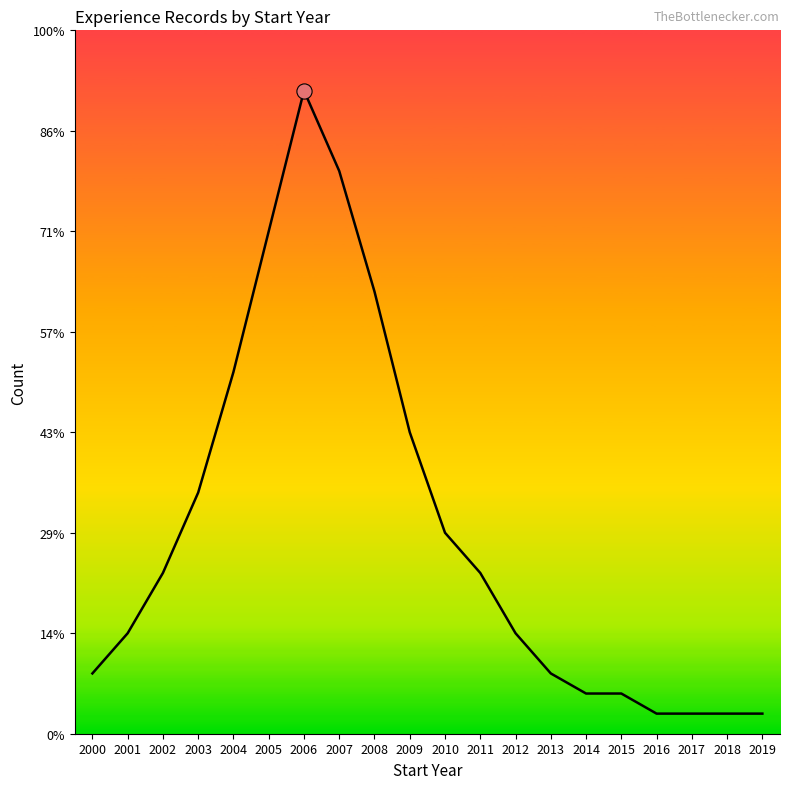

Which has a higher value, 2017 or 2018?

2017